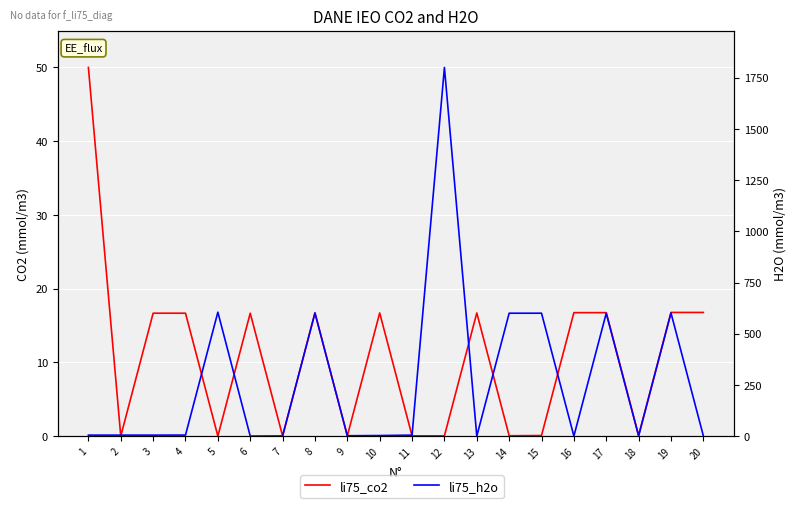

Between 4 and 10, which series saw the biggest shift?

li75_h2o